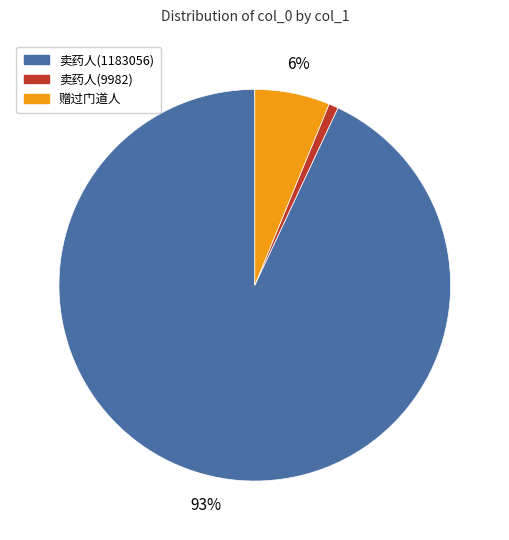

To the nearest percent, what is the average slice percentage?

33%